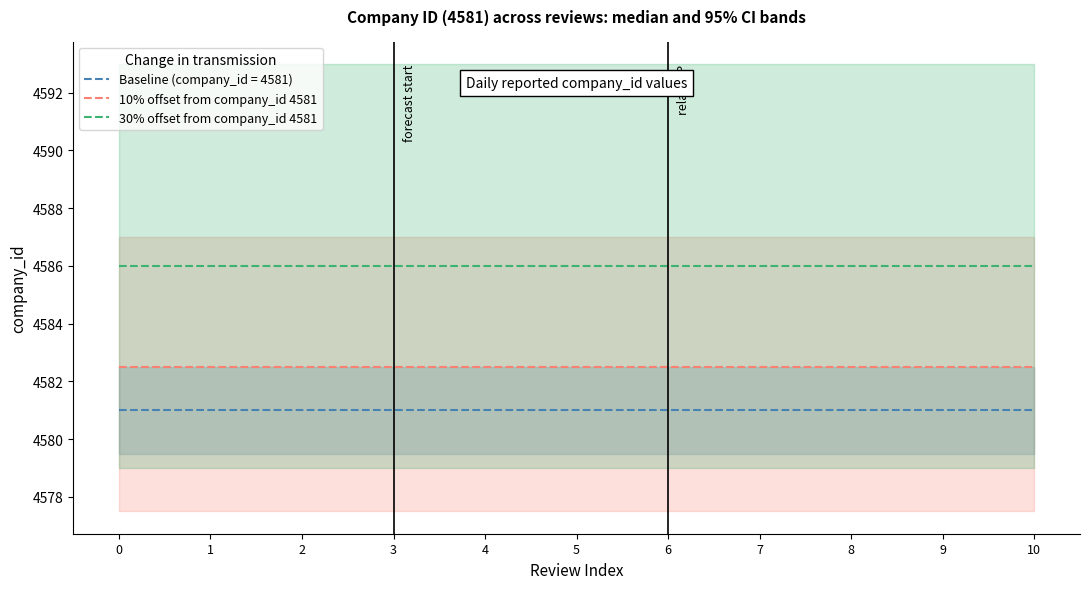

What are all the series names shown in the legend?

10% offset from company_id 4581, 30% offset from company_id 4581